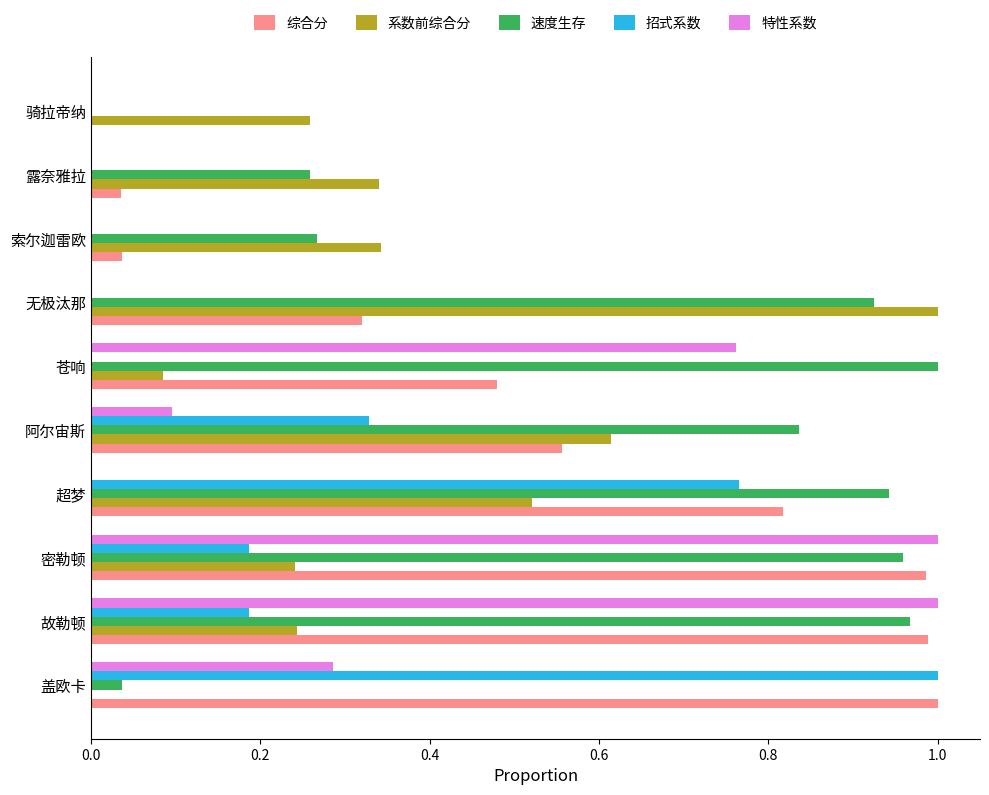

Is it true that 特性系数 equals 0.6 at 超梦?

False